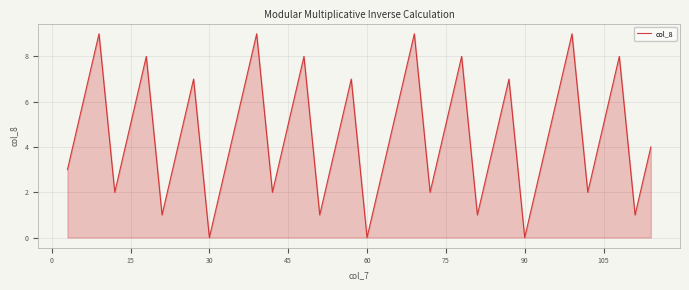

What is the difference between the maximum and minimum values?

9